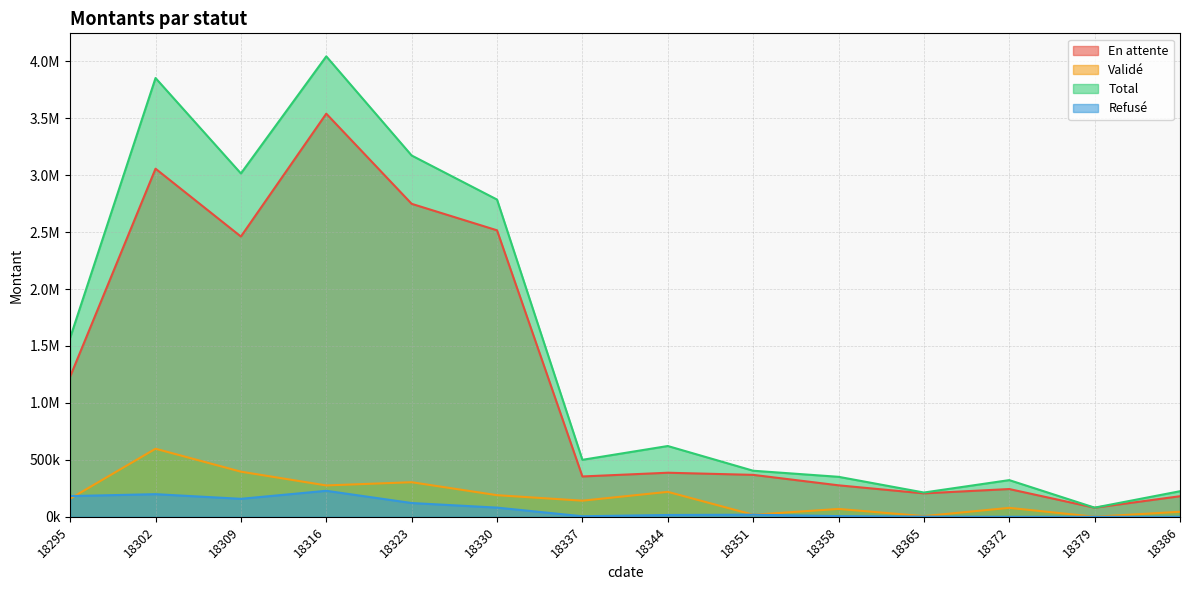

At which category does Refusé reach its first local peak?

18302